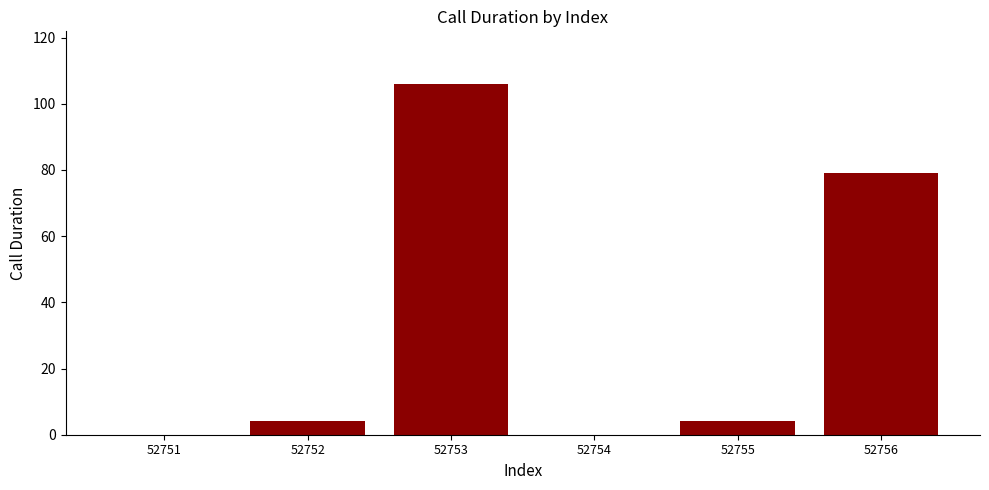

At which category does the chart reach its peak across all series?

52753